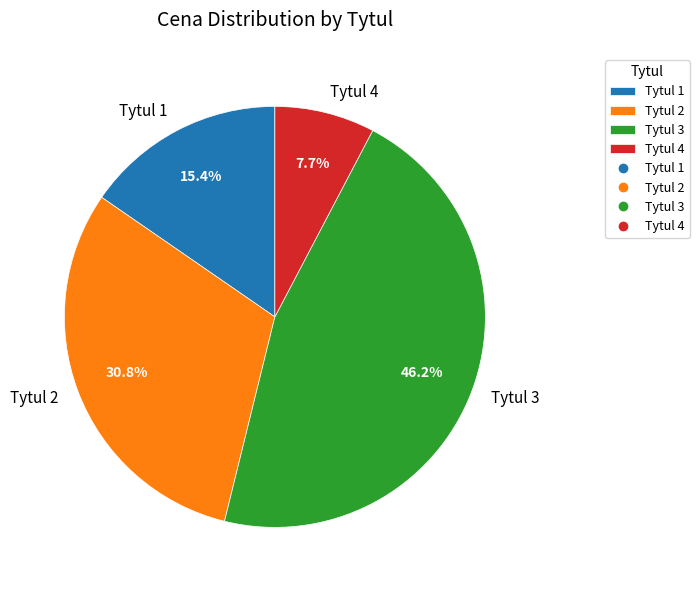

What percentage is NOT represented by Tytul 4?

92.3%